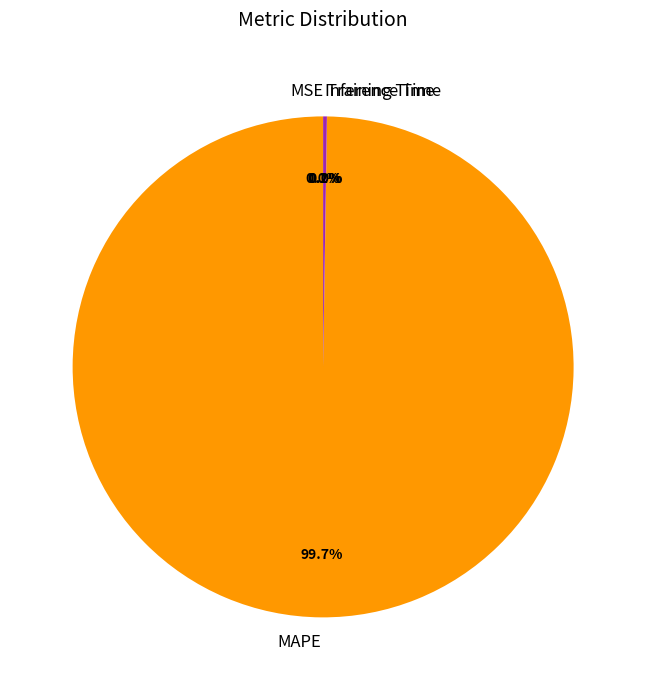

What is the largest slice in the pie chart?

MAPE